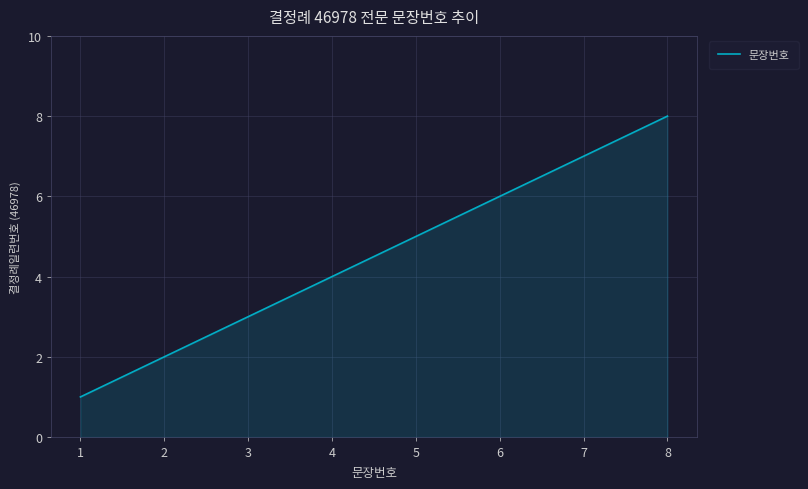

The value at 5 is 5. True or false?

True